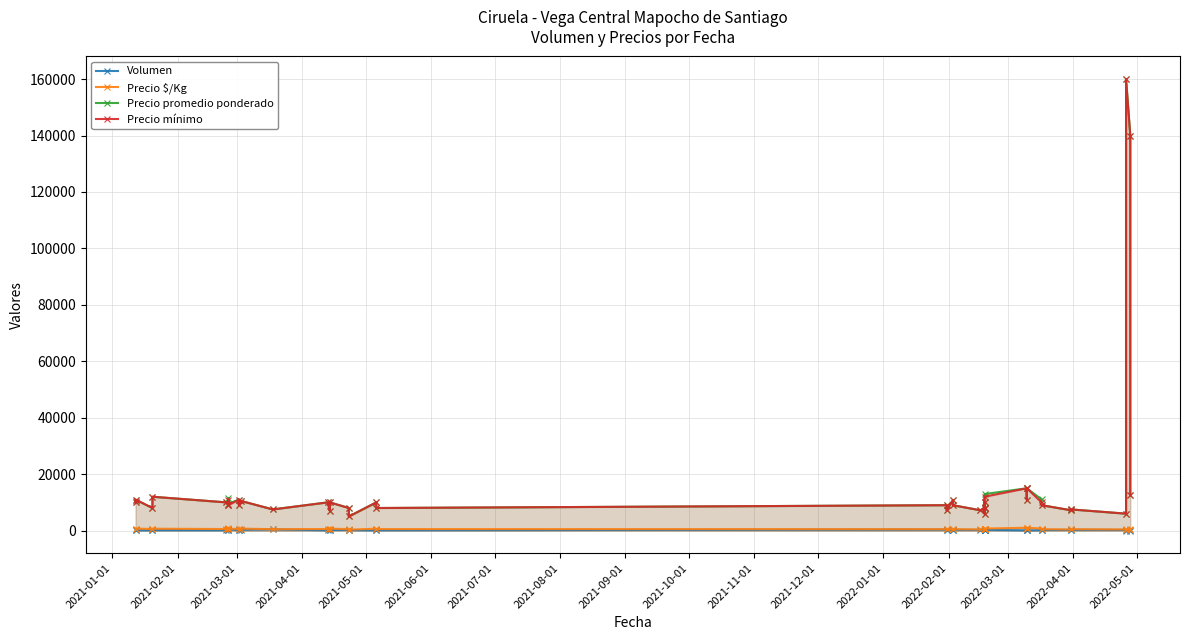

Where is the first local minimum for Precio $/Kg?

2021-03-01